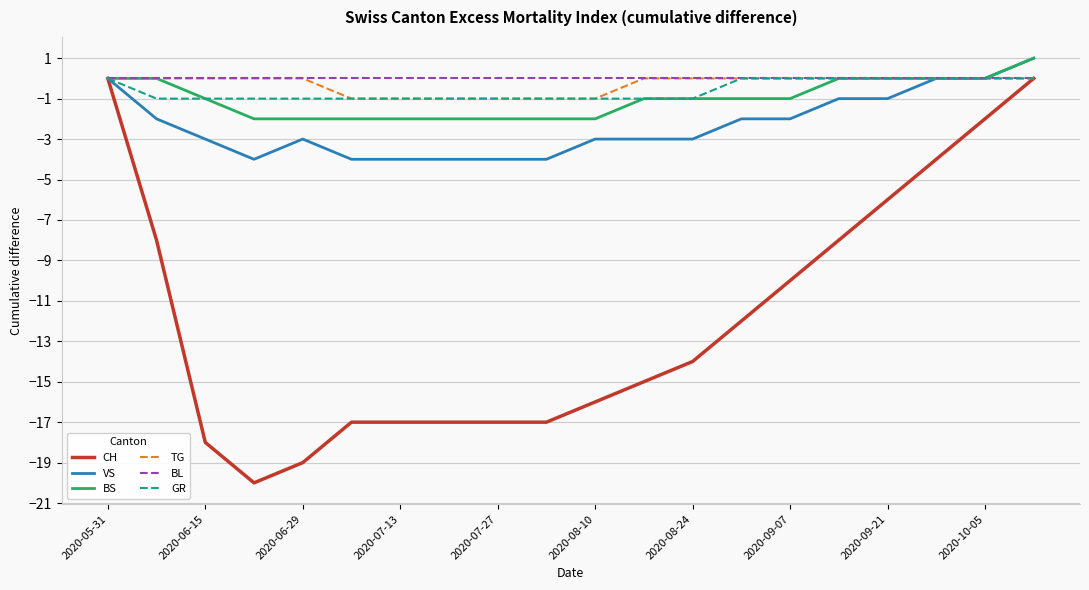

What are all the series names shown in the legend?

CH, VS, BS, TG, BL, GR